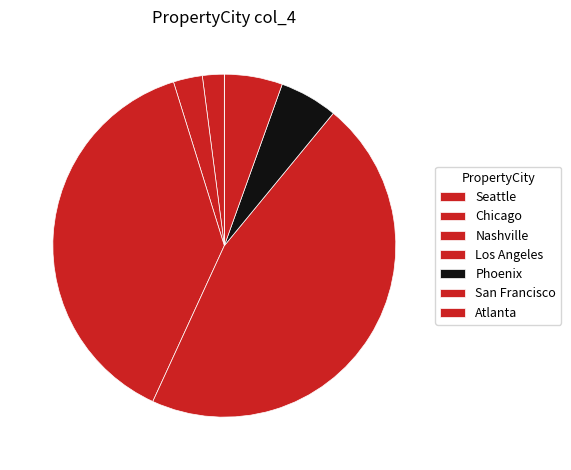

What percentage is NOT represented by Atlanta?

100.0%